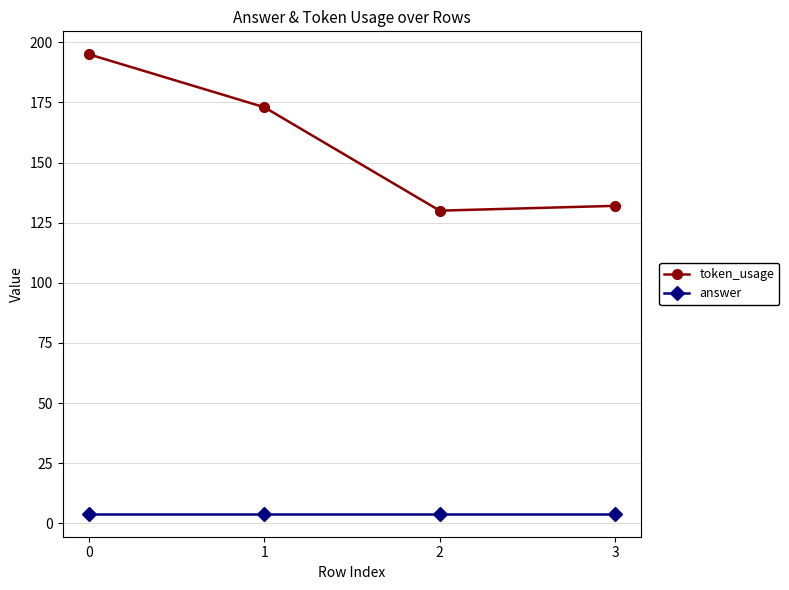

What is the sum of the answer values at 3 and 1?

8